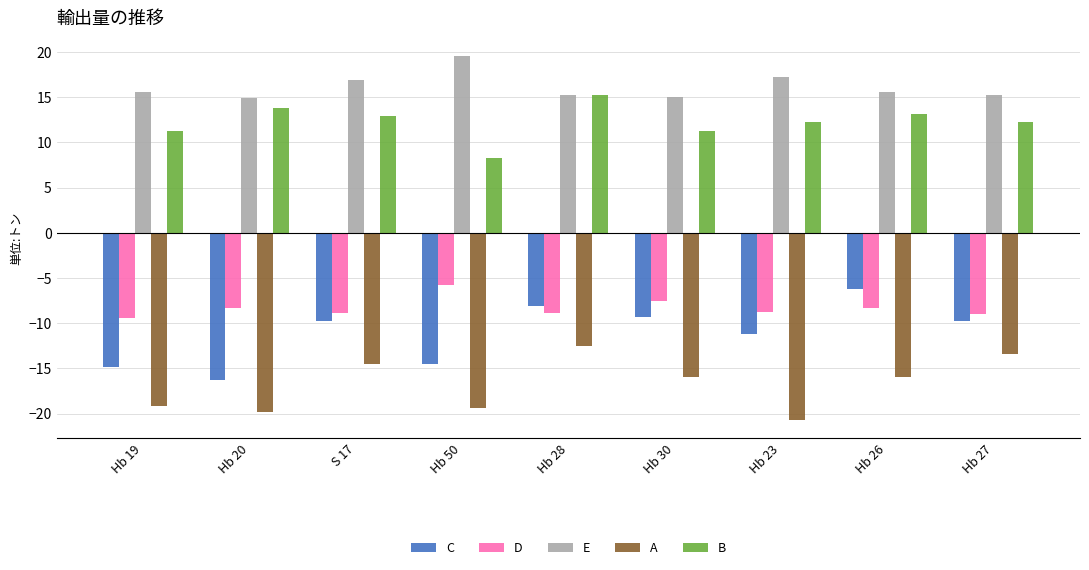

What is the spread (max minus min) of values at Hb 50?

38.9